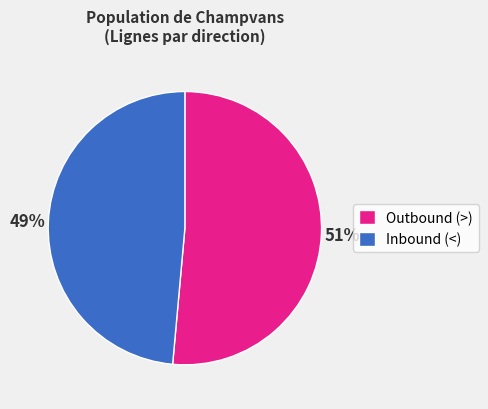

The Inbound (<) slice represents 49% of the pie. True or false?

True